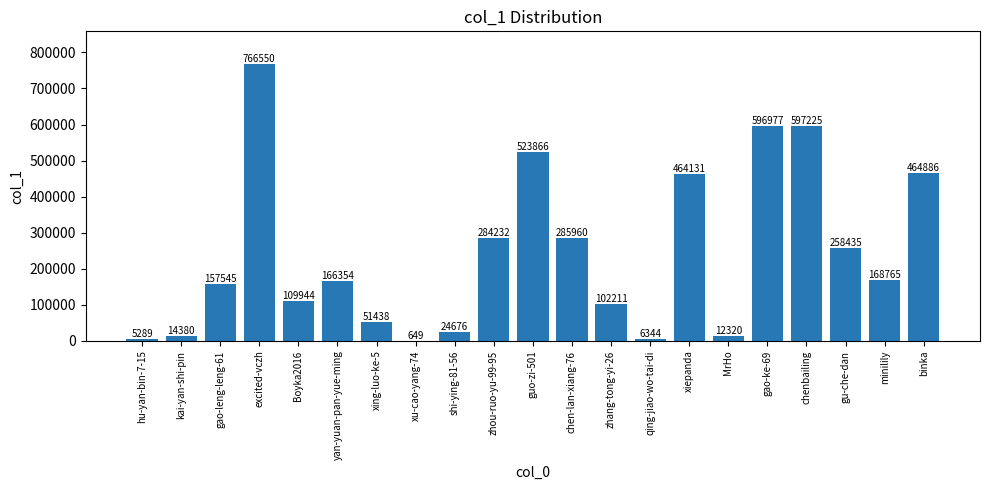

Reading left to right, what are all the values shown in this chart?

5289	14380	157545	766550	109944	166354	51438	649	24676	284232	523866	285960	102211	6344	464131	12320	596977	597225	258435	168765	464886